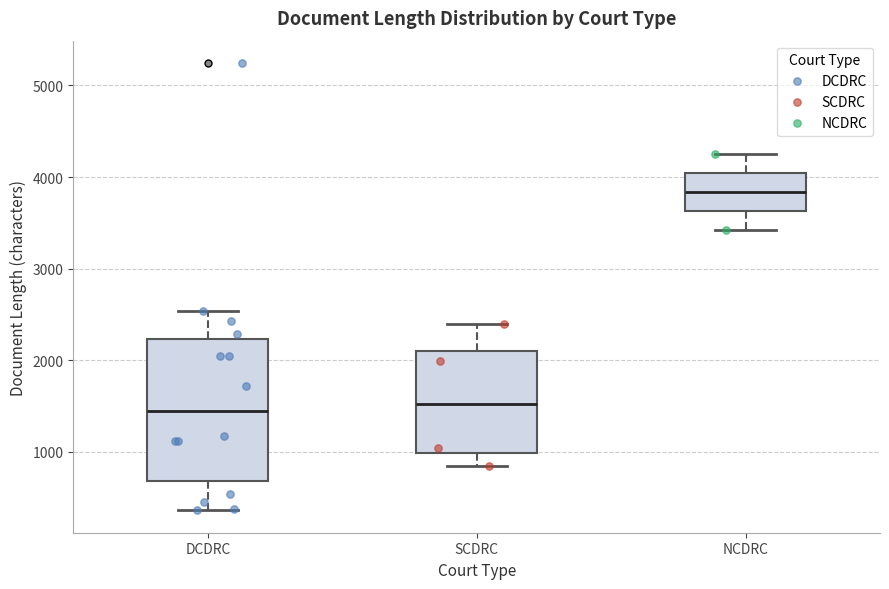

Reading left to right, transcribe this box plot: for each box, give where its median line is, the range the box spans, and where its two whiskers end, as read against the y-axis. The values are not printed on the chart, so give them approximately, as read against the axis.

DCDRC: median 1400, box 700 to 2200, whiskers 400 to 2500
SCDRC: median 1500, box 1000 to 2100, whiskers 800 to 2400
NCDRC: median 3800, box 3600 to 4000, whiskers 3400 to 4300